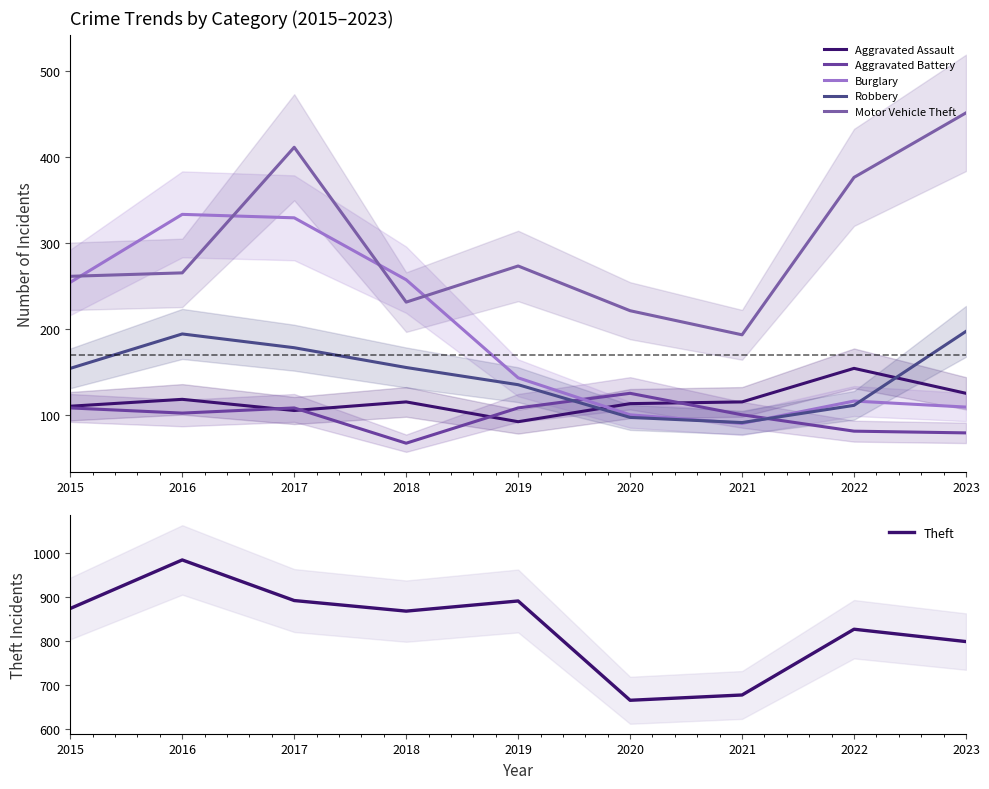

How many interior local peaks does the Robbery series have?

1